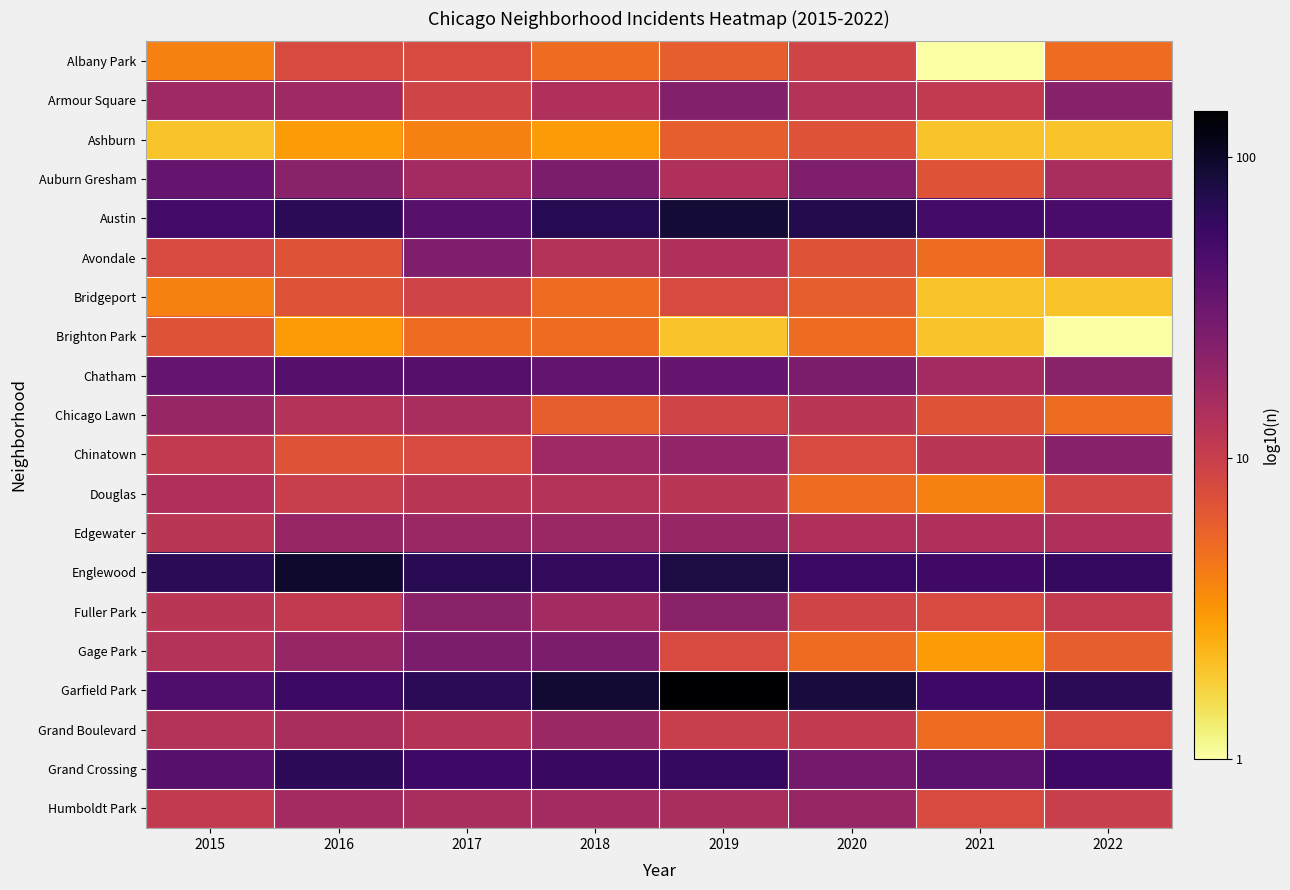

Count the number of categories in the chart.

8